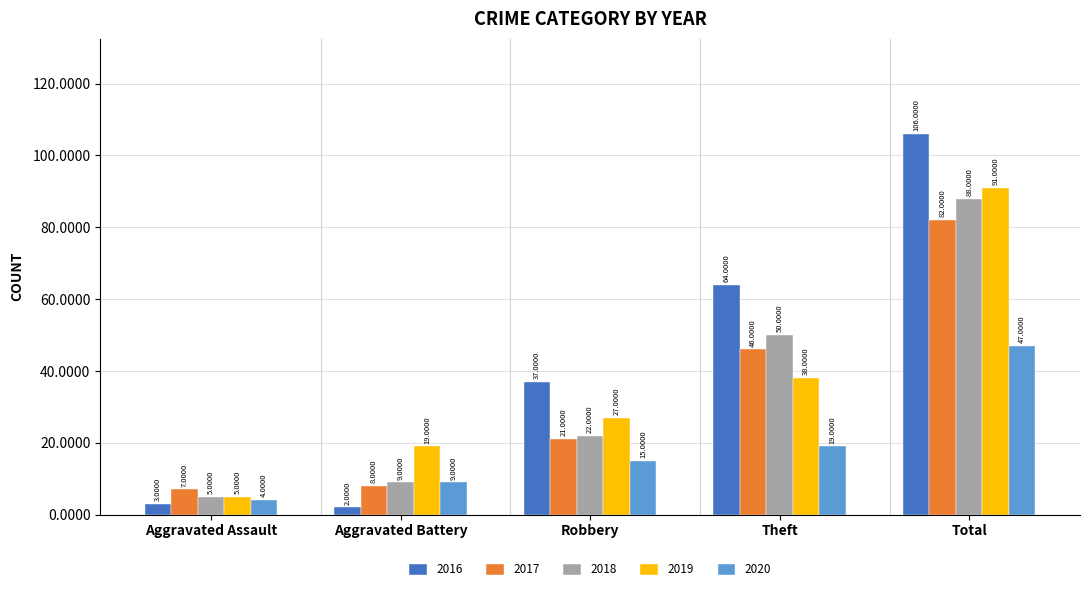

What is the label of the 4th bar from the right?

Aggravated Battery